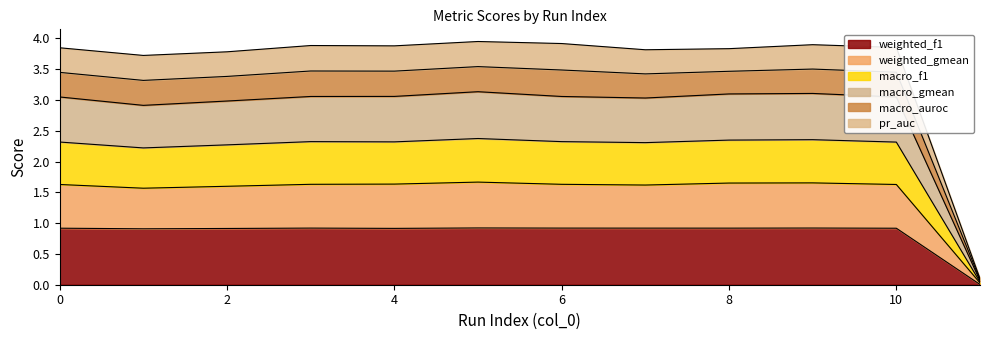

True or false: macro_f1 has a value of 1.4 at 5.

False